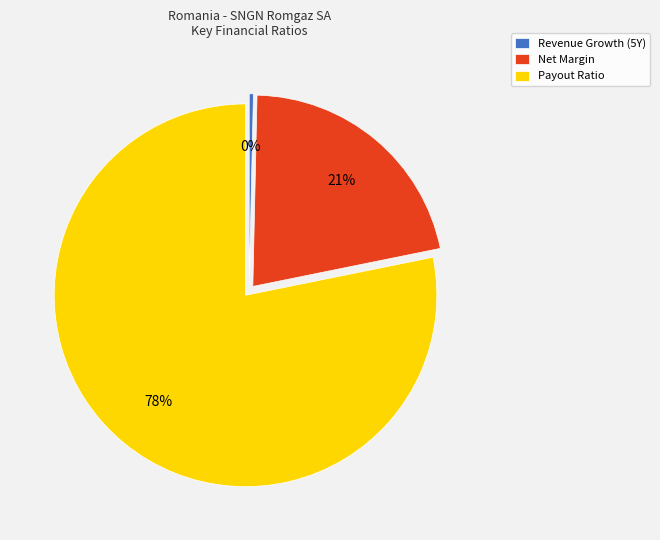

Which category accounts for the majority?

Payout Ratio